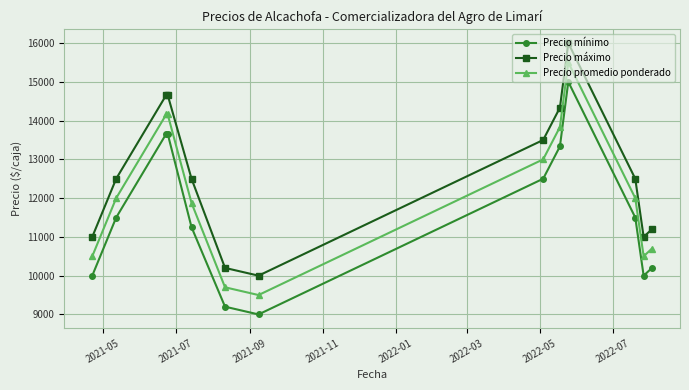

At how many categories does at least one series exceed 15479?

1